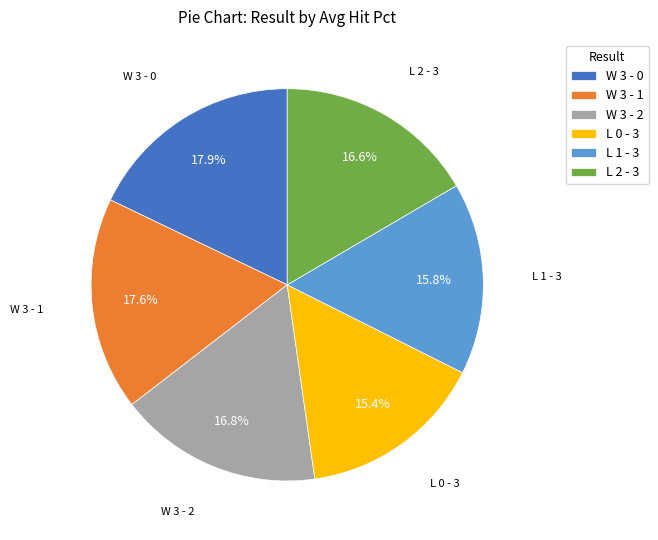

Count the number of slices in the pie.

6